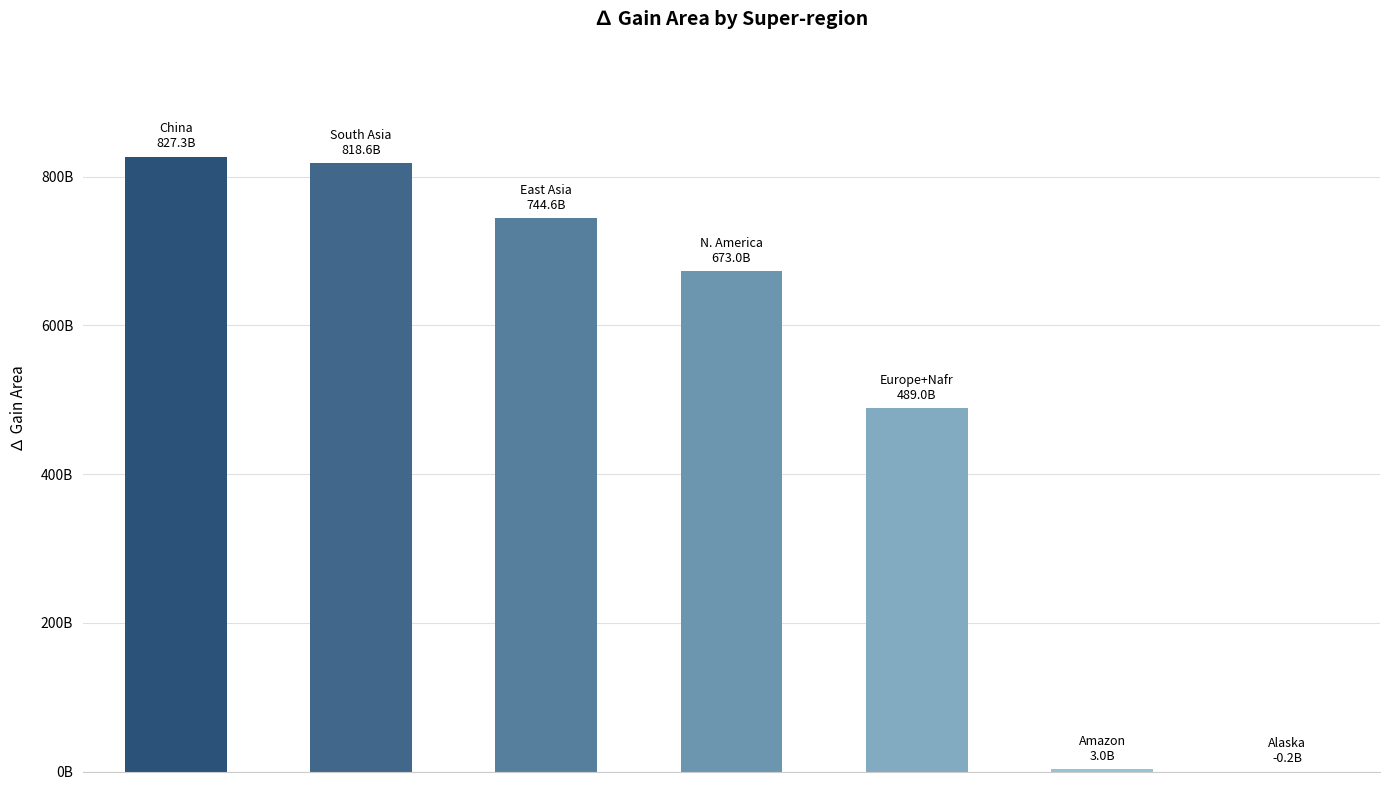

Rank the categories by value from lowest to highest.

6, 5, 4, 3, 2, 1, 0